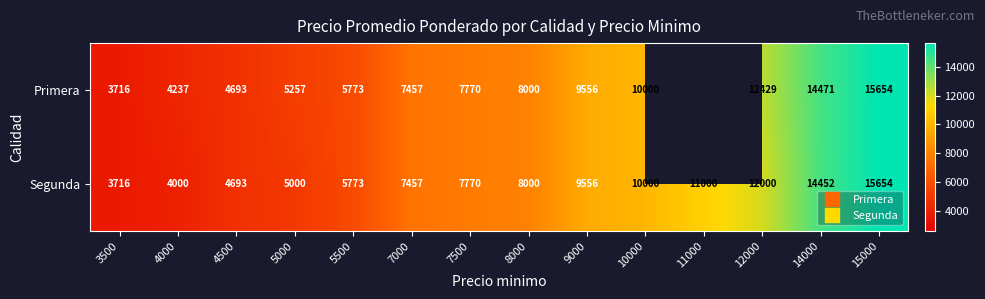

What is the difference between the Segunda values at 4000 and 7500?

3770.0